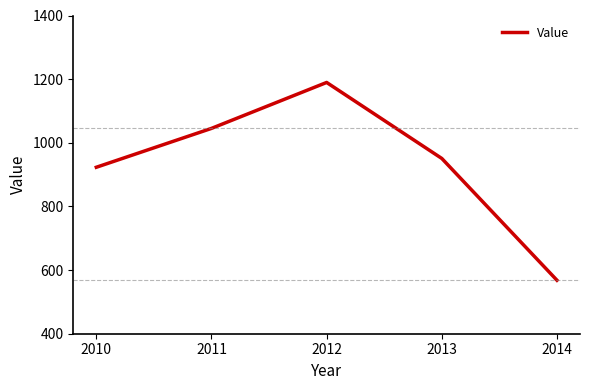

Between 2012 and 2013, which is larger?

2012